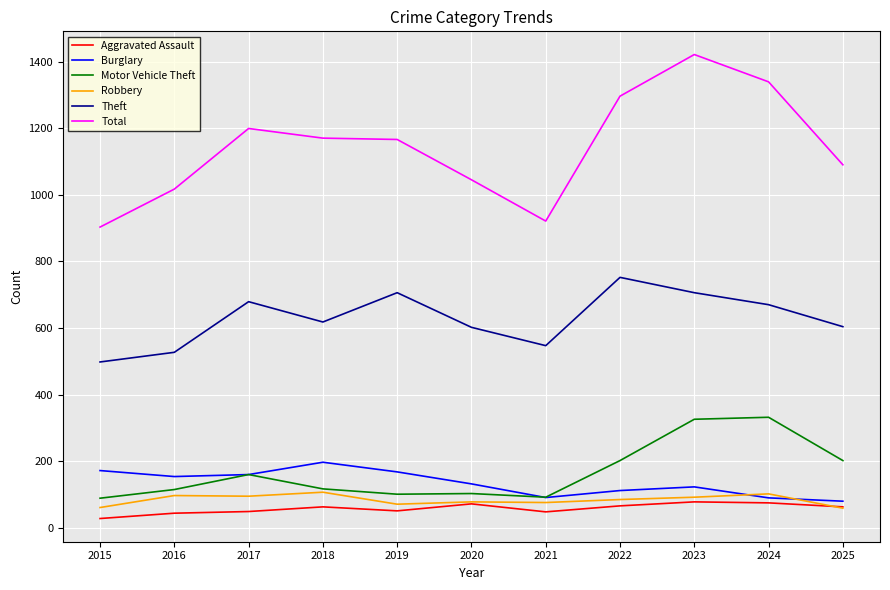

Which series changed the most between 2016 and 2018?

Total